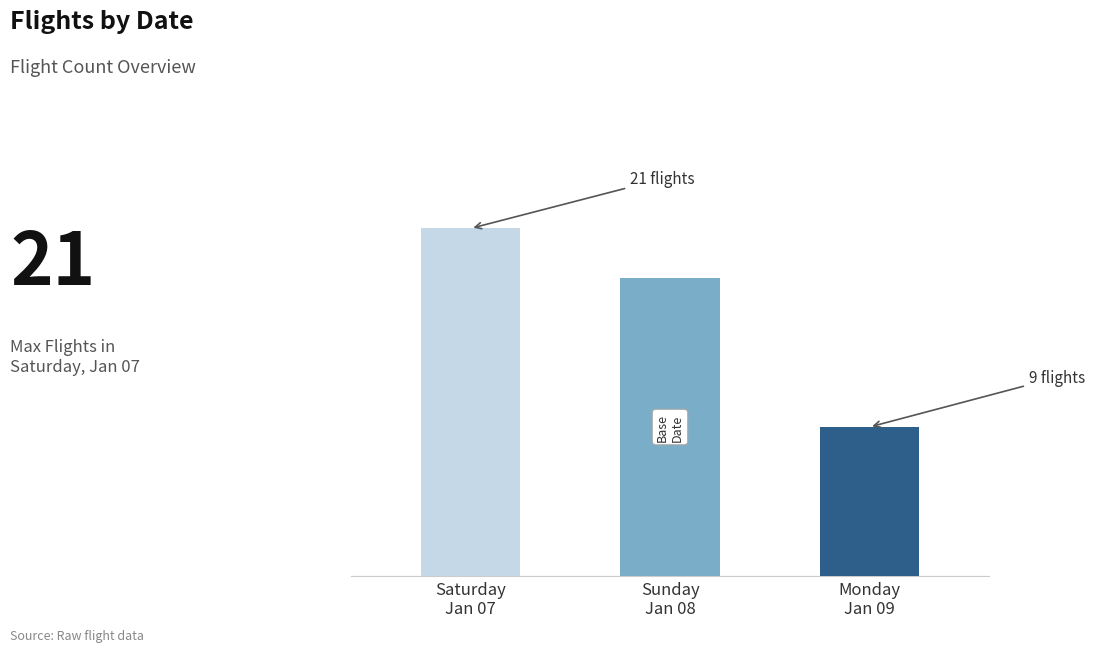

Is it true that the value at Sunday
Jan 08 is 6?

False